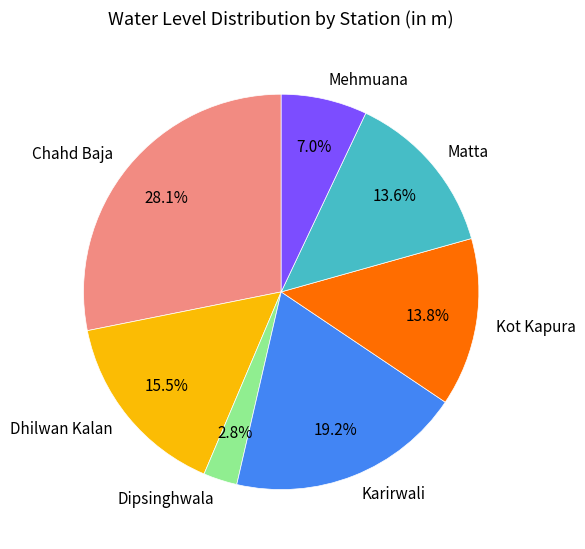

Is it true that Dhilwan Kalan is 2% of the pie?

False